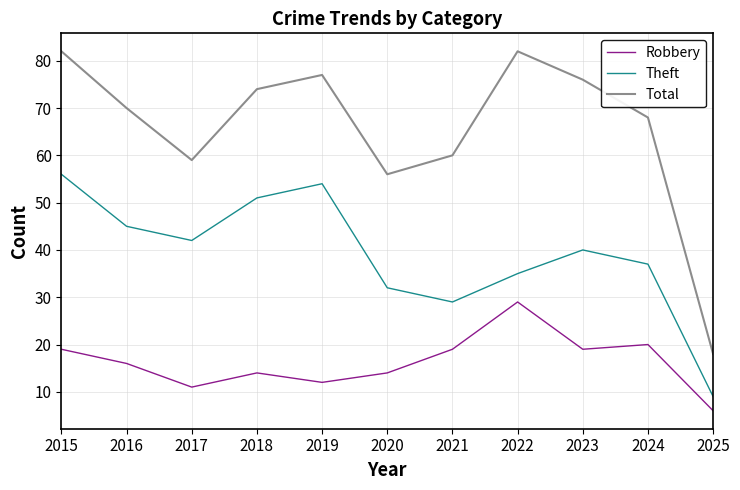

Where is Theft nearest to the value 32?

2020